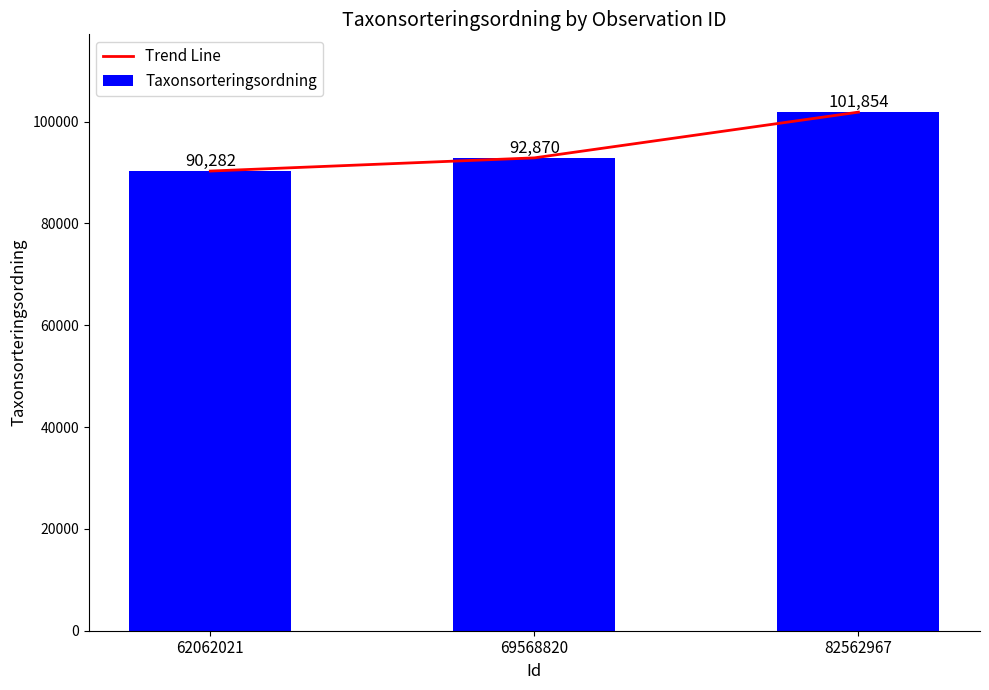

What is the minimum value shown in the chart?

90282